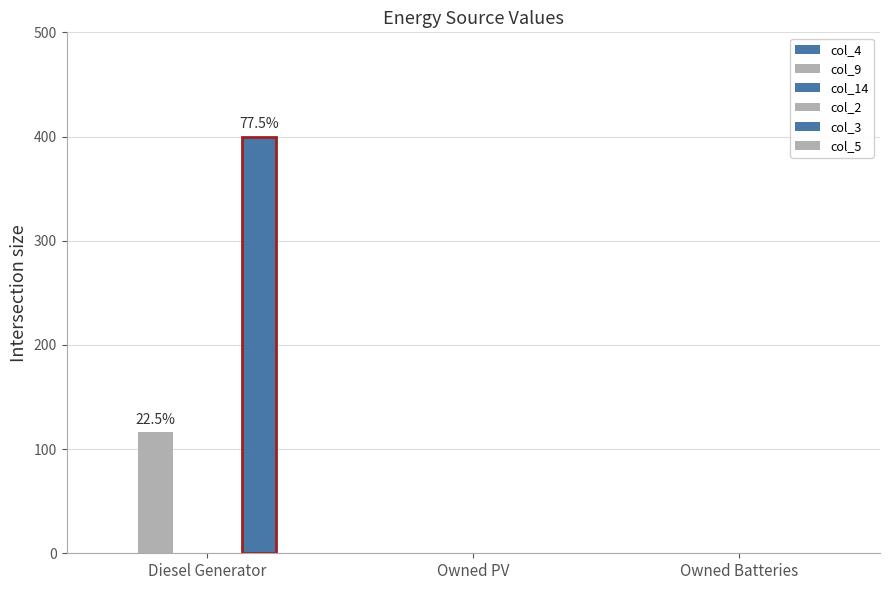

Between Diesel Generator and Owned PV, which series saw the biggest shift?

col_3